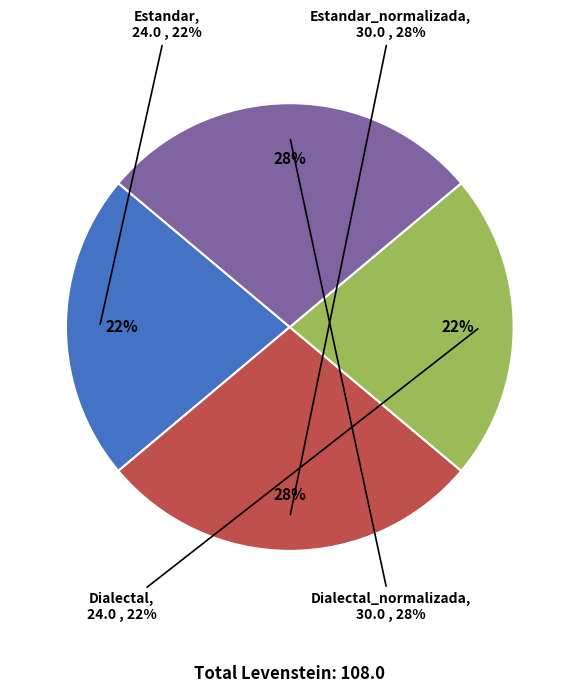

The Dialectal slice represents 22% of the pie. True or false?

True